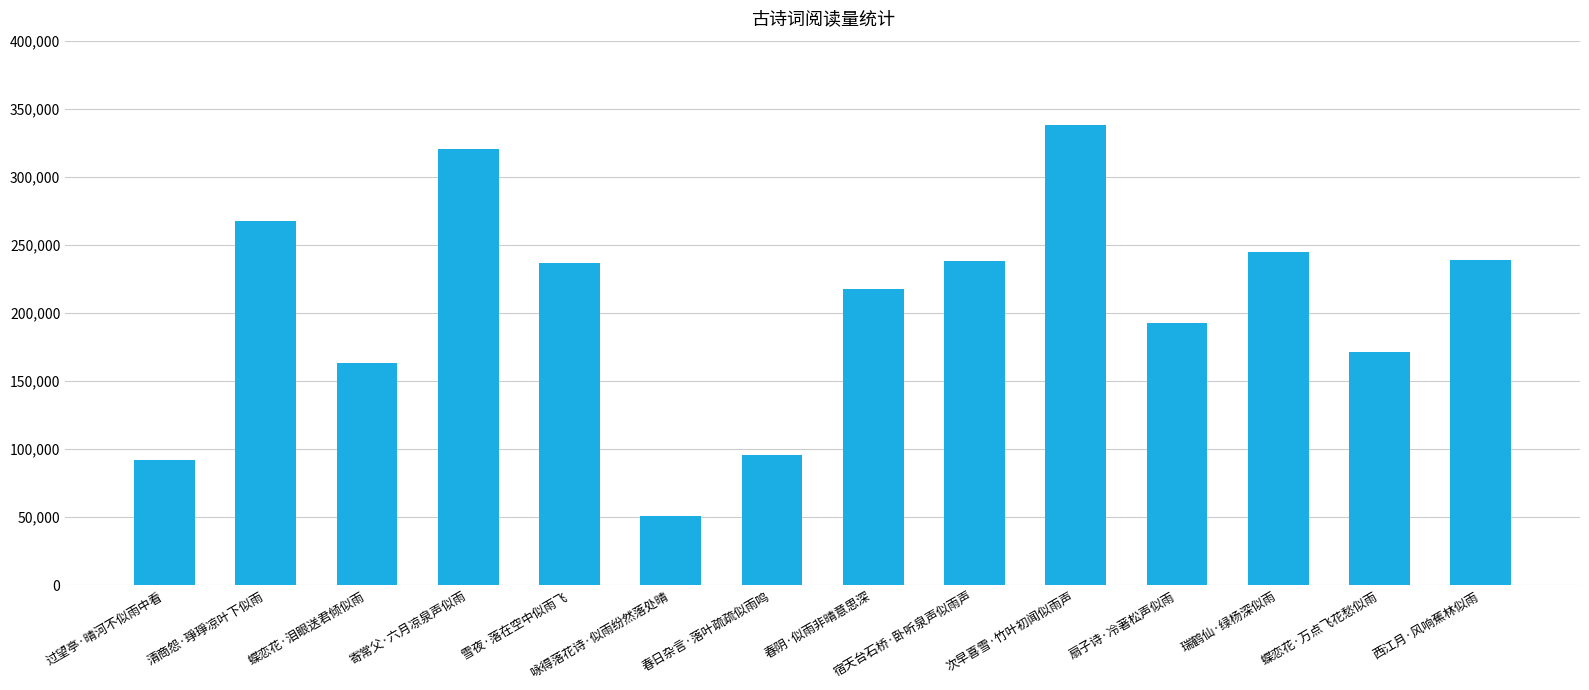

What is the difference between the values at 春阴·似雨非晴意思深 and 寄常父·六月凉泉声似雨?

103017